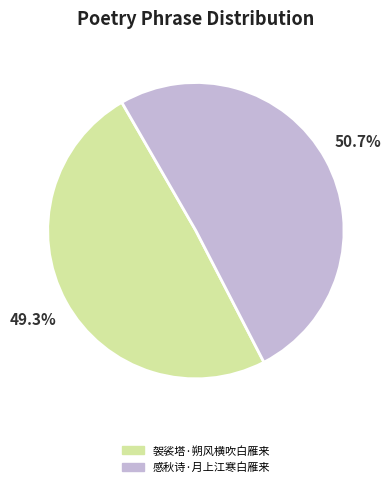

Which has a higher value, 袈裟塔·朔风横吹白雁来 or 感秋诗·月上江寒白雁来?

感秋诗·月上江寒白雁来